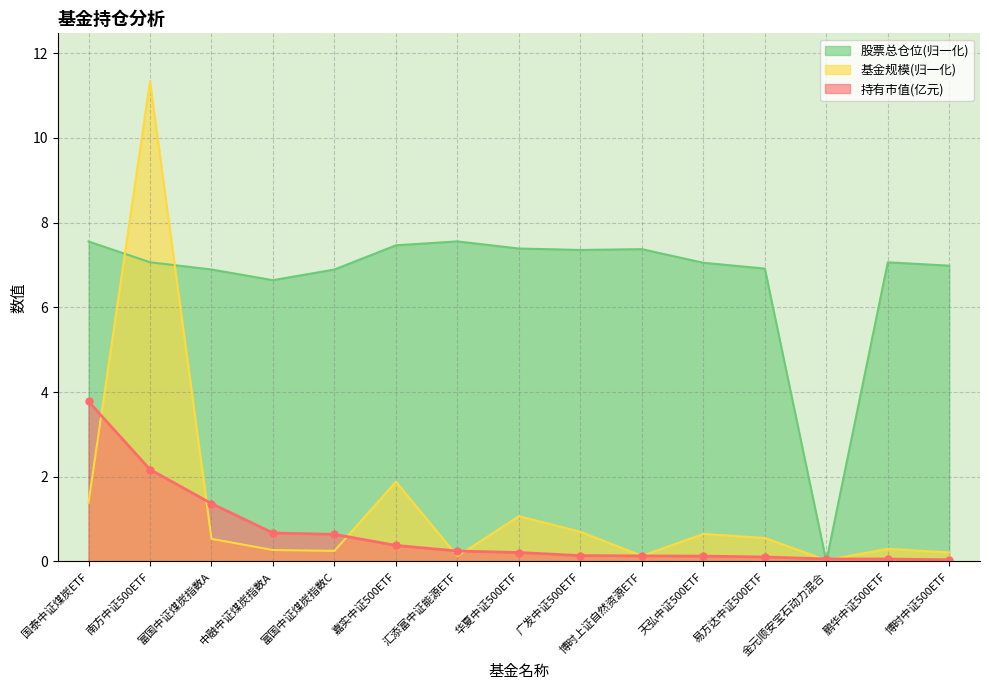

What is the maximum value for 持有市值(亿元)?

3.8